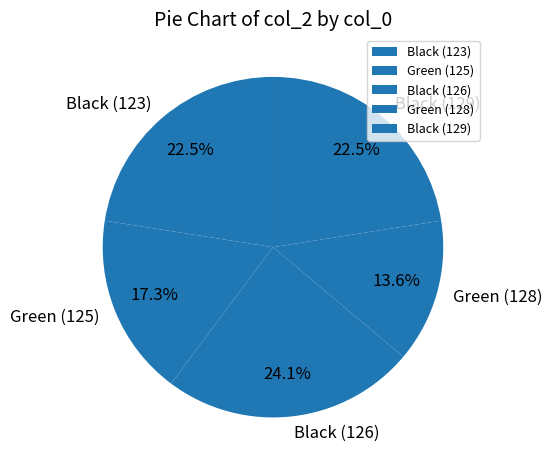

Which has a higher value, Black (129) or Green (125)?

Black (129)